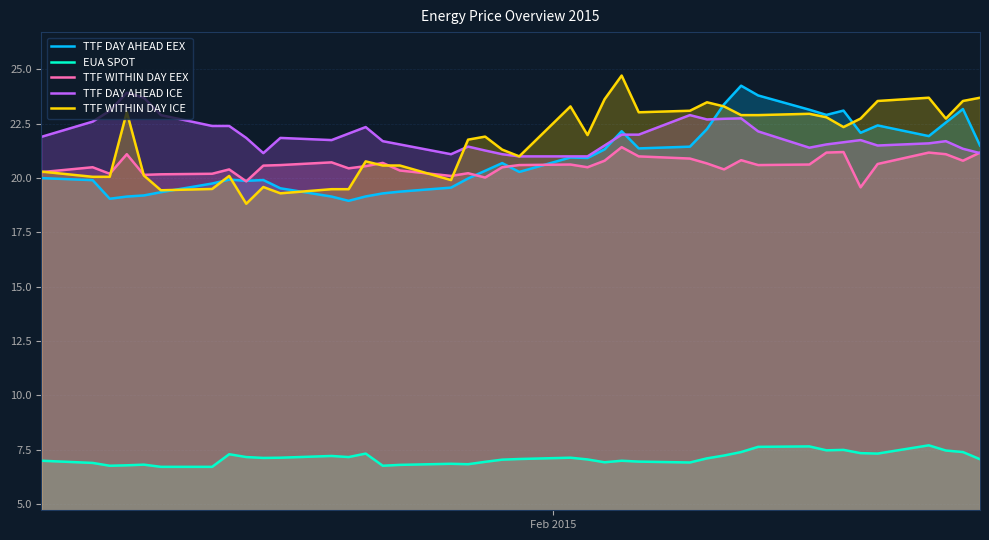

True or false: EUA SPOT and TTF DAY AHEAD ICE intersect in this chart.

False